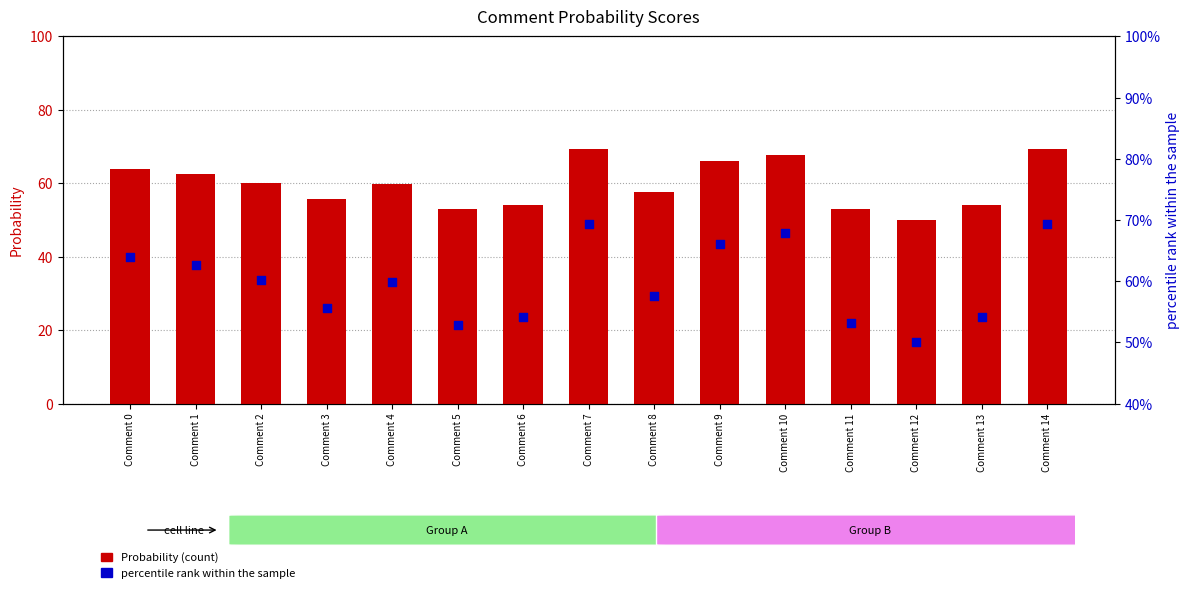

Which series reaches the minimum Y coordinate?

Probability